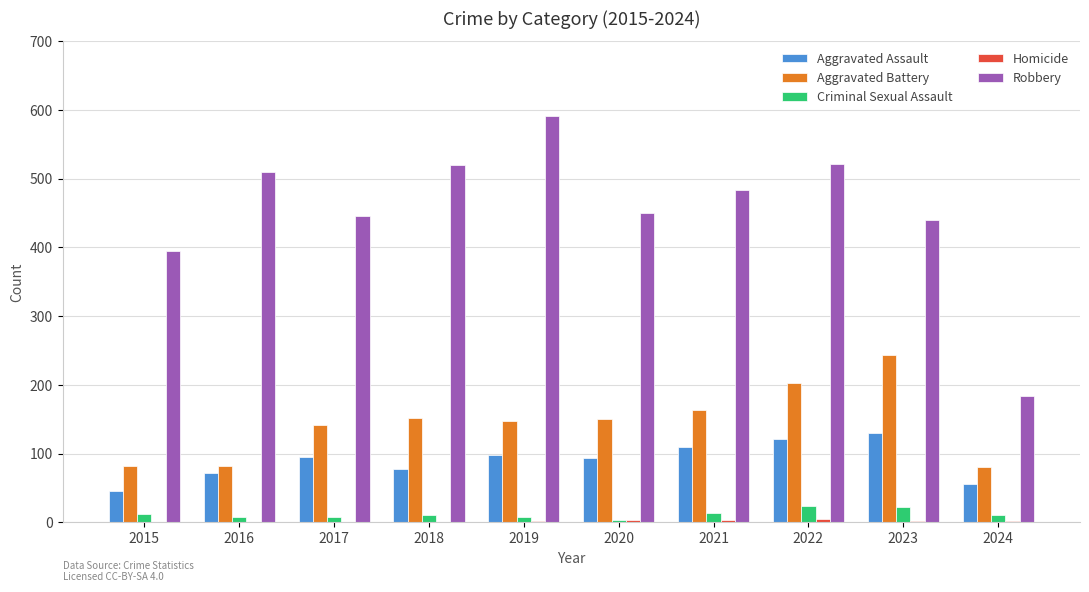

How many groups of bars are there?

10